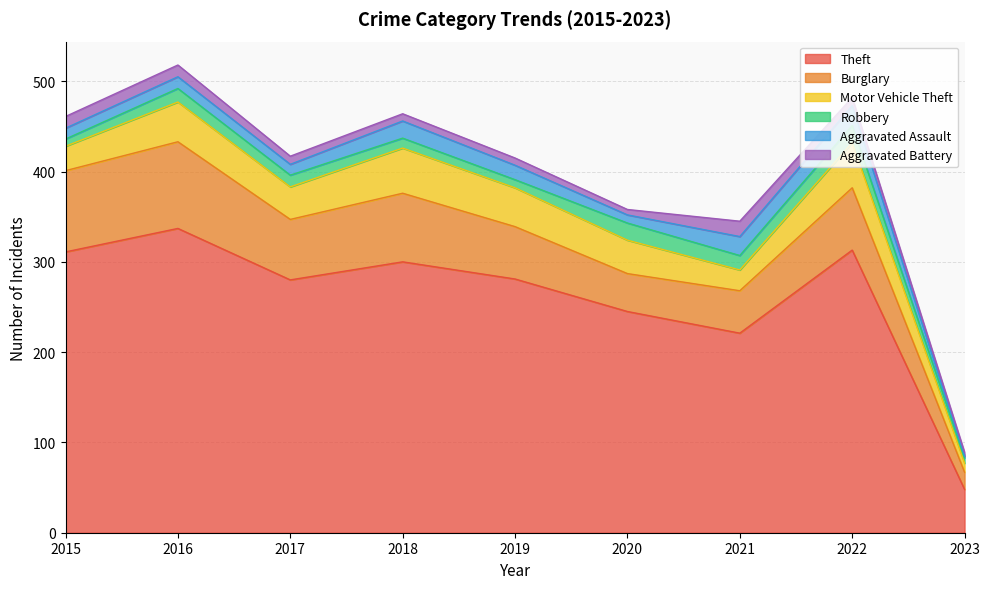

How many data points does each series have?

9